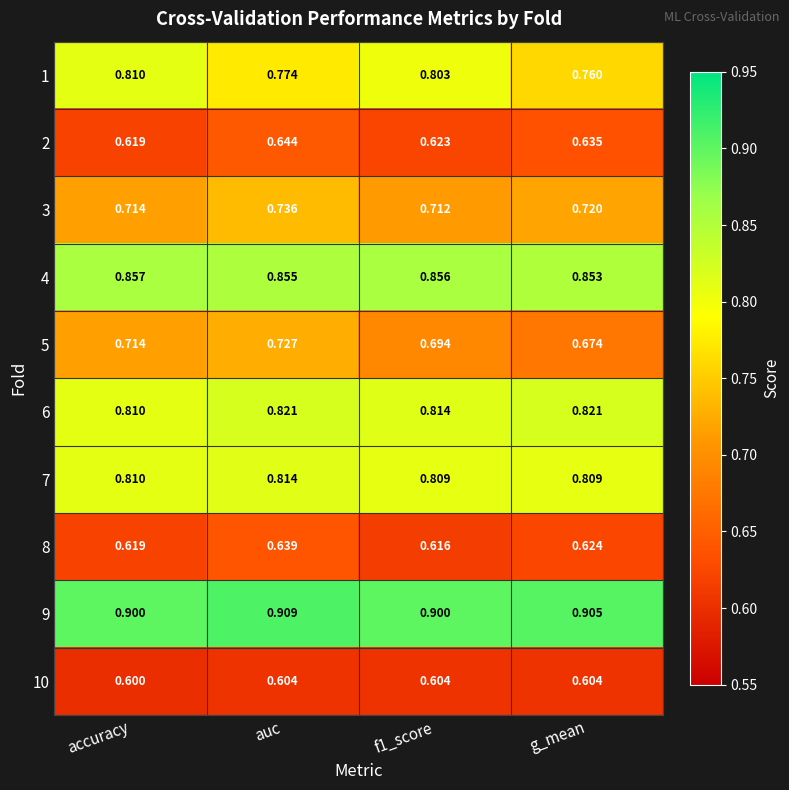

At which category is the sum across all series the highest?

auc